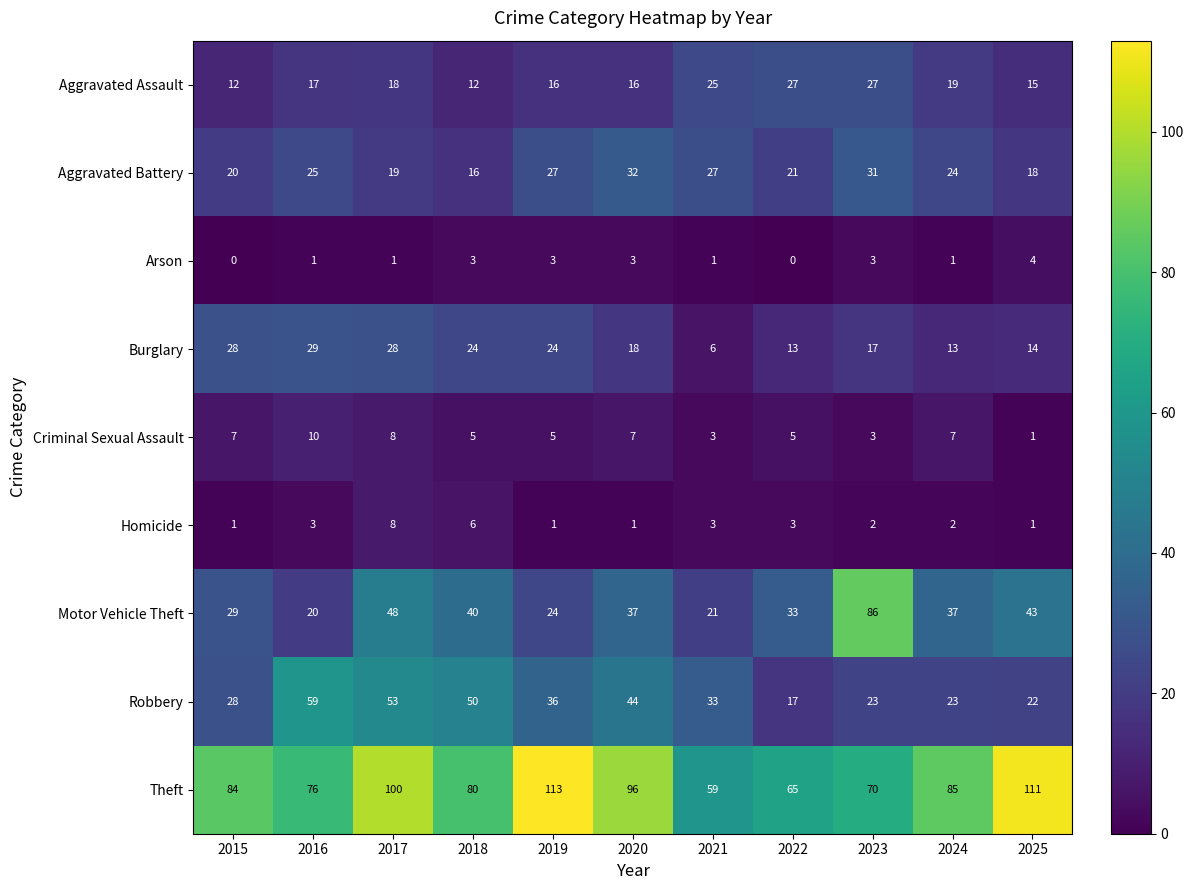

Is it true that Arson equals 2 at 2024?

False